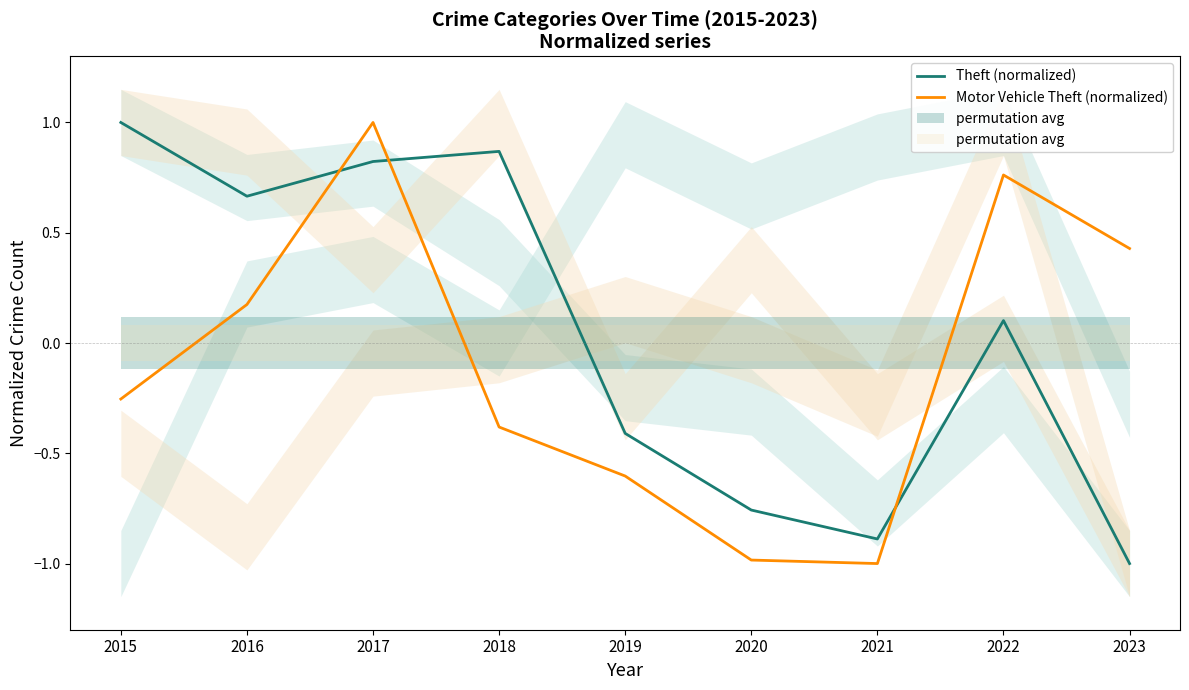

The value of Theft (normalized) at 2022 is 0.2. True or false?

False